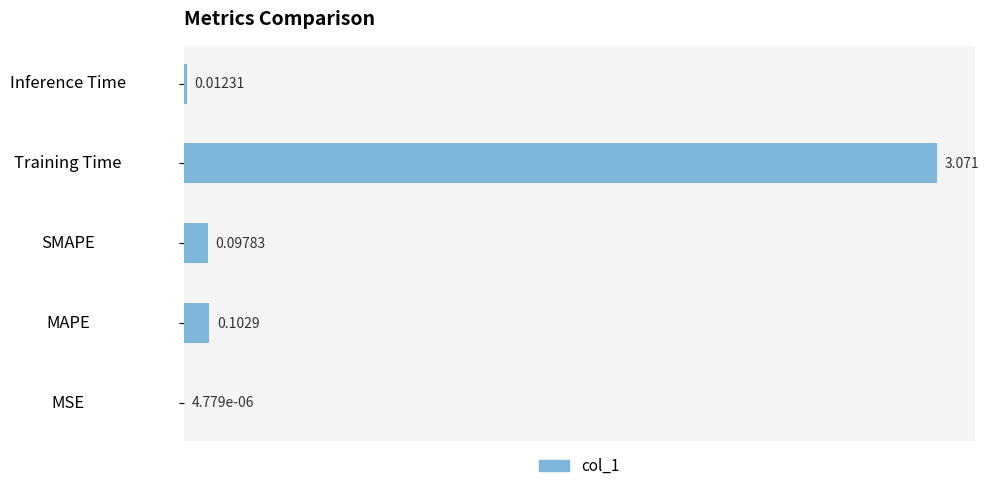

At which label is the value closest to 1?

MAPE